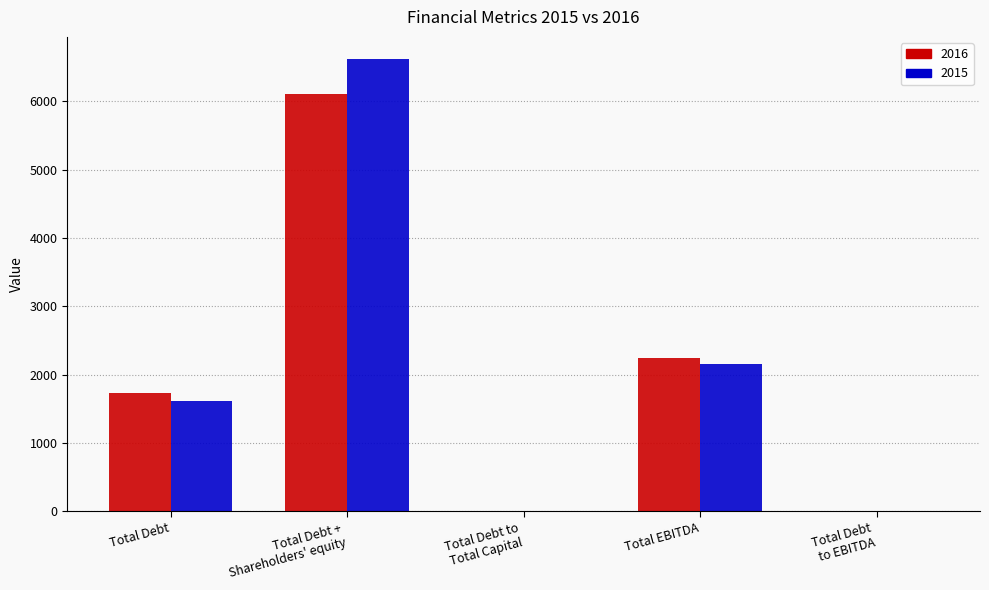

What is the highest value of the 2016 series?

6112.0